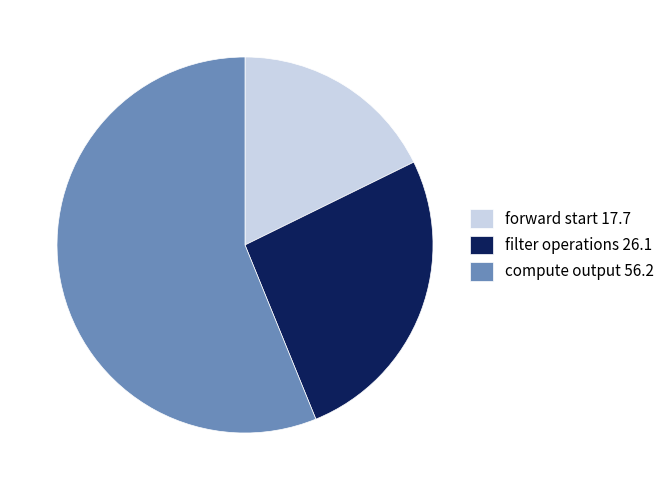

True or false: filter operations 26.1 accounts for 18% of the total.

False